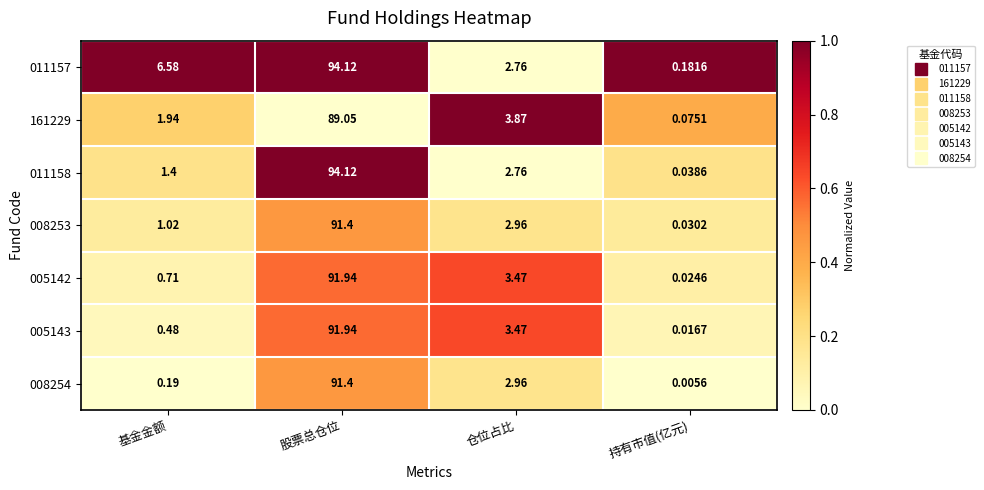

Which category has the highest value in the 008254 series?

股票总仓位